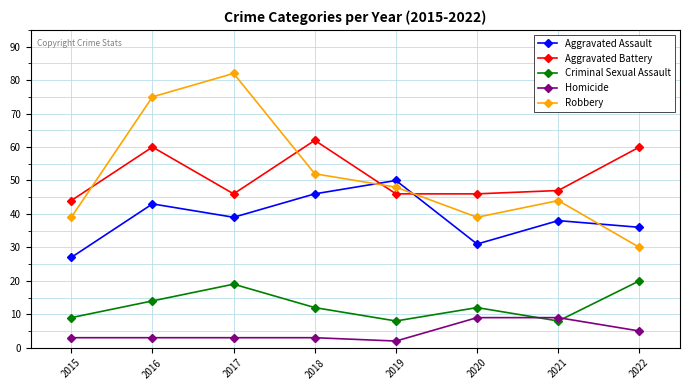

At which label does Aggravated Battery first exceed 47?

2016